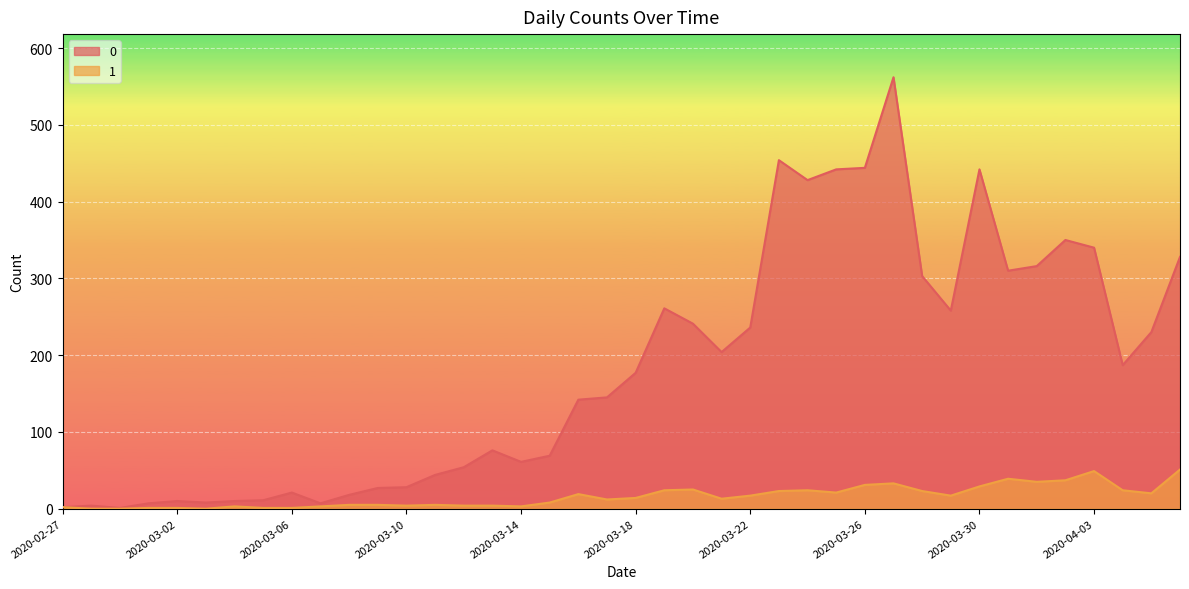

True or false: 0 and 1 intersect in this chart.

False